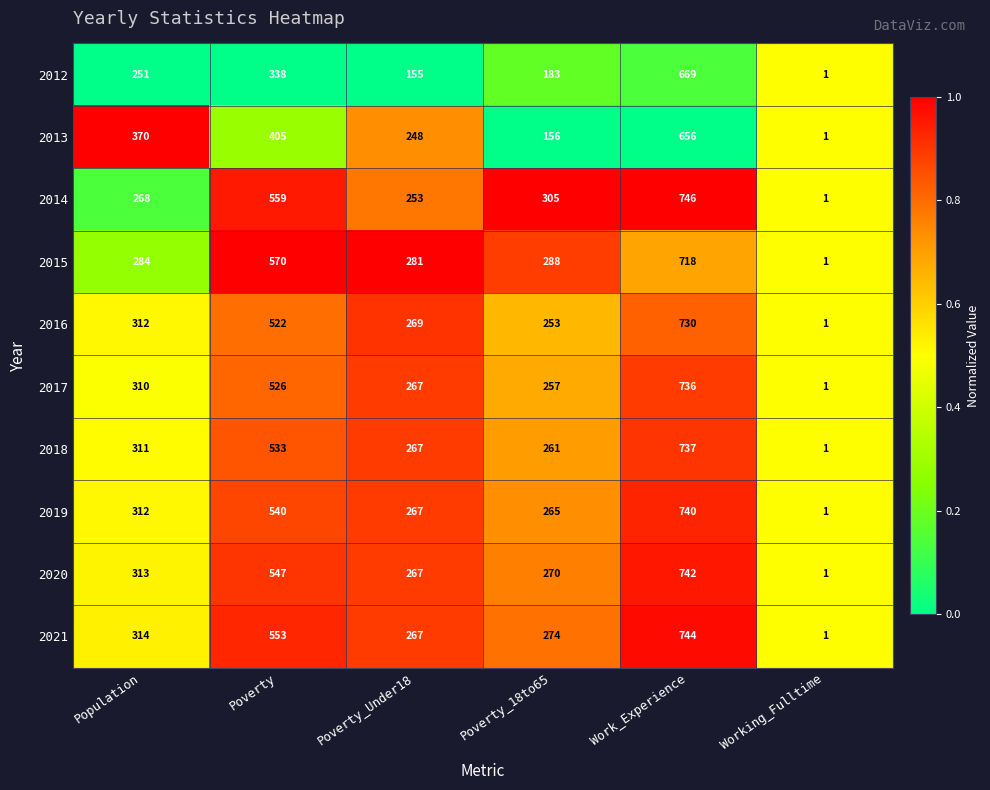

What is the total value across all series at Poverty_Under18?

2541